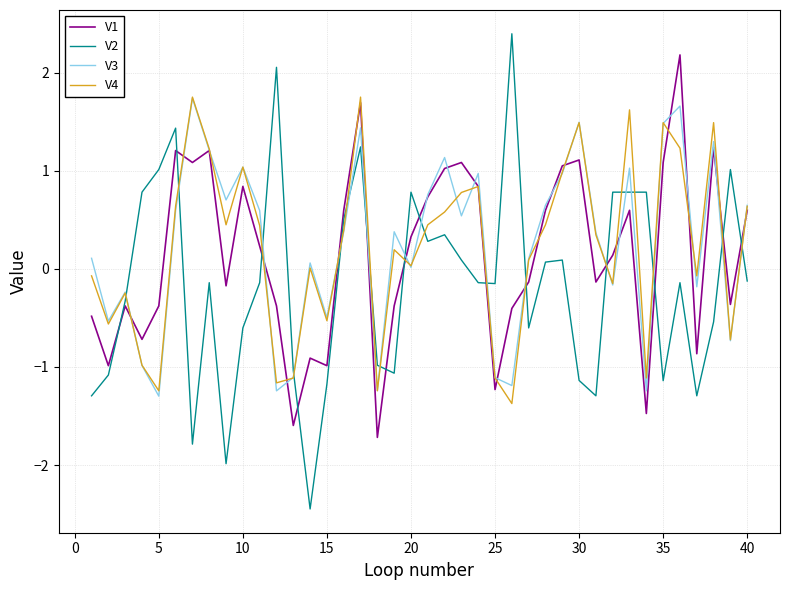

What is the smallest value displayed?

-2.4